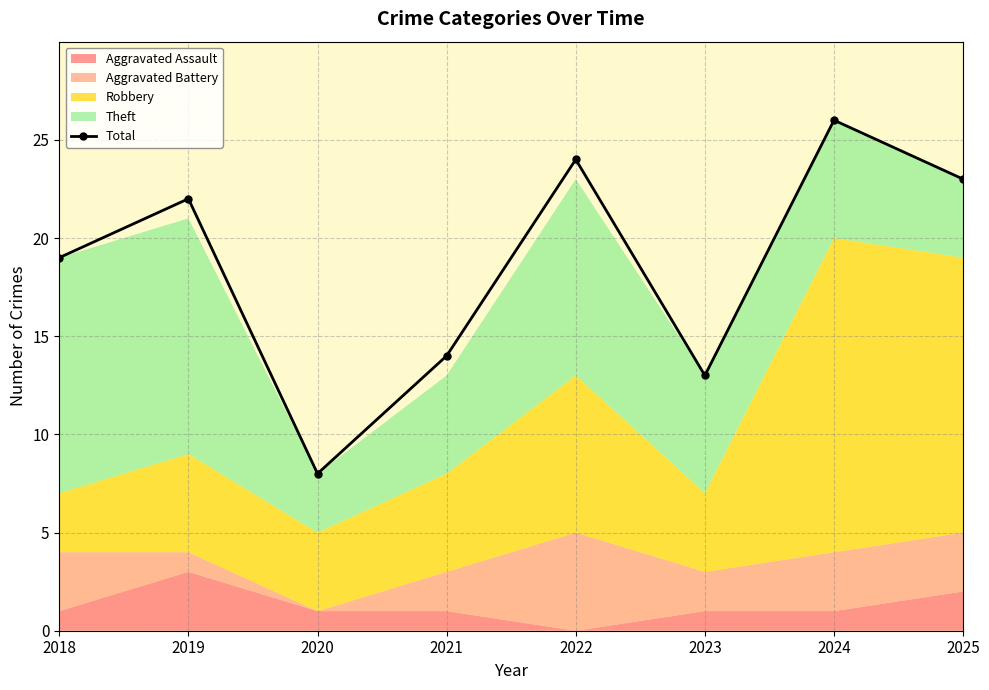

What is the change in value from 2022 to 2025?

-1